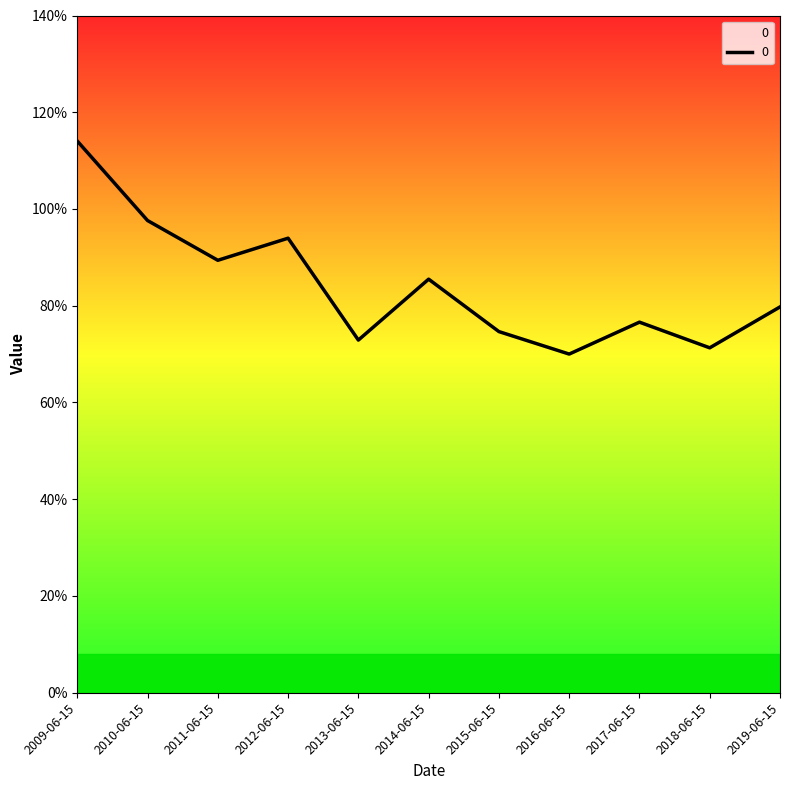

Does the chart have visible grid lines?

No